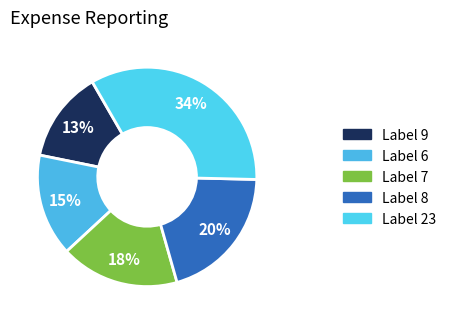

To the nearest percent, what is the average slice percentage?

20%